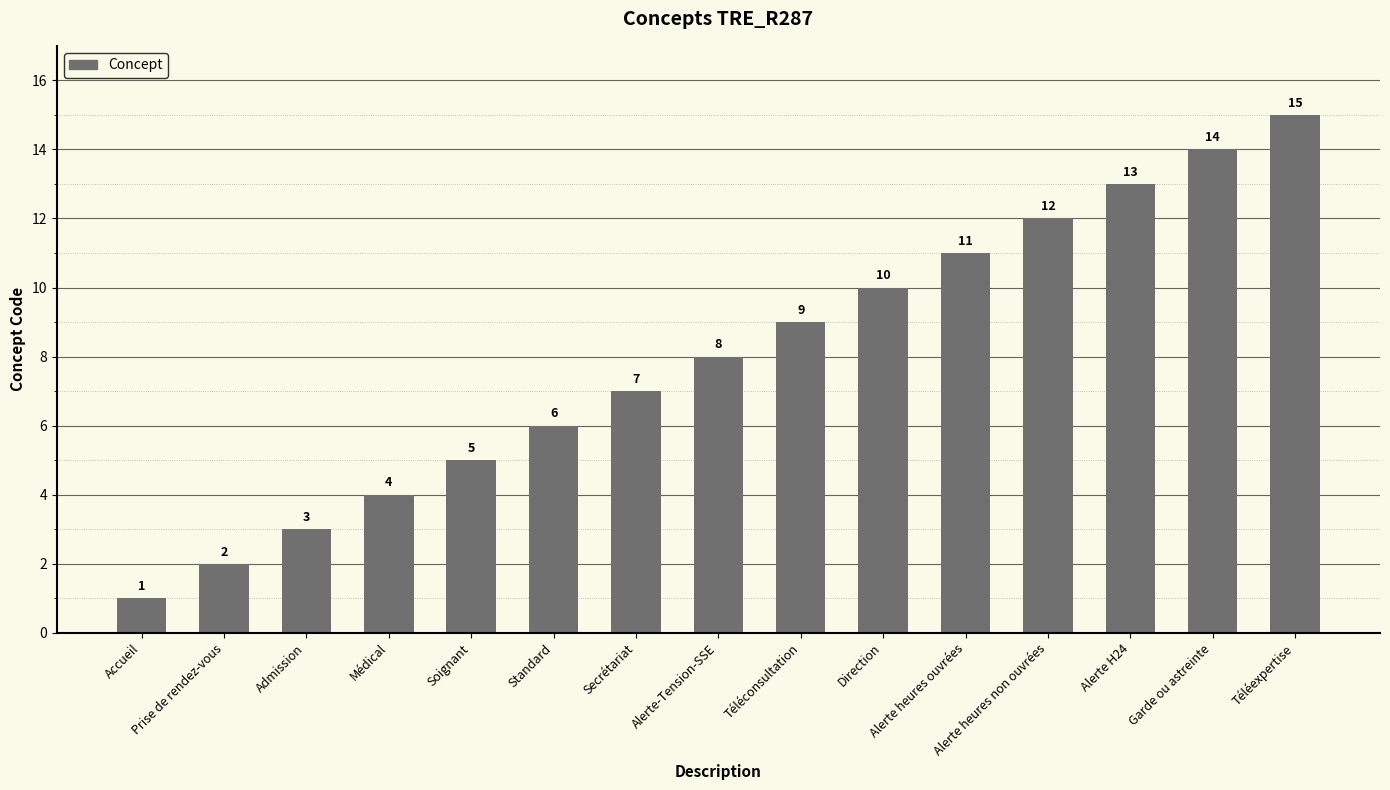

What position from the right is Garde ou astreinte?

2